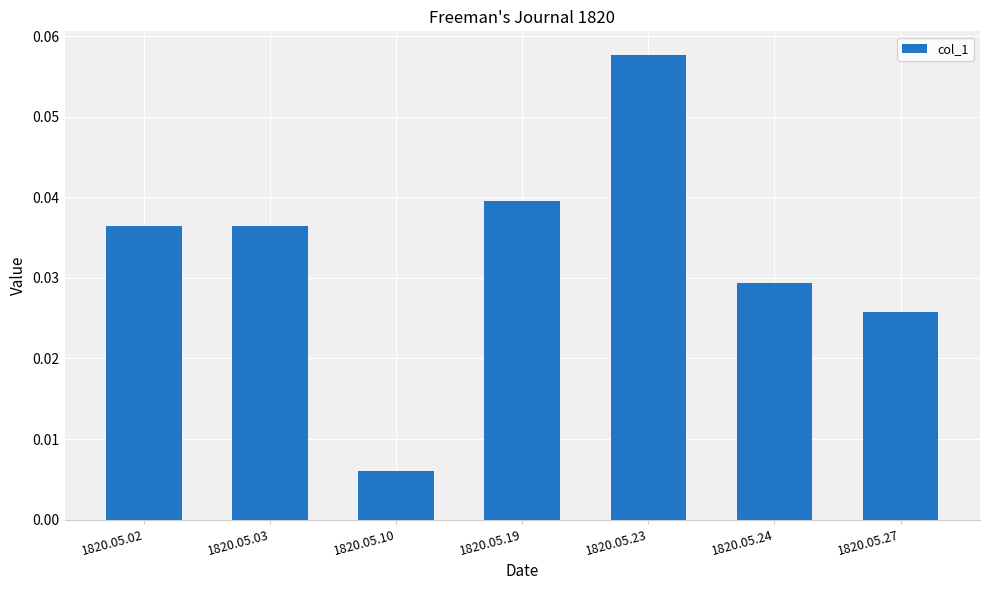

Which category has the lowest value across all series?

1820.05.10